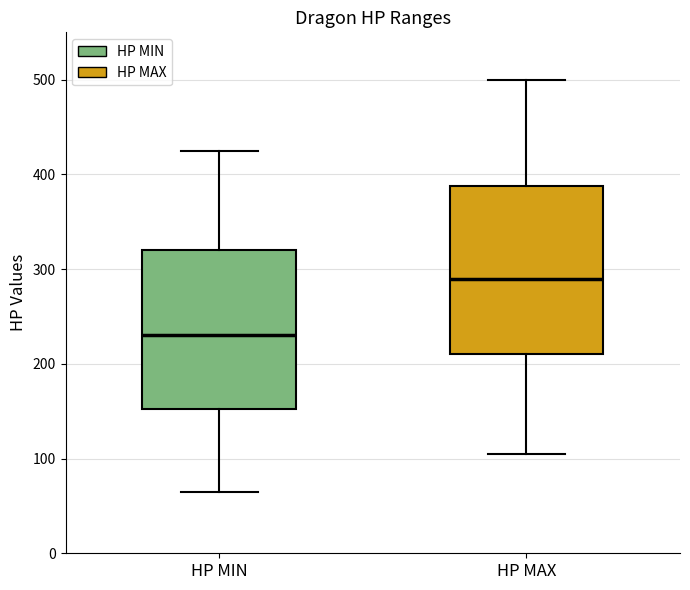

Where is the upper edge of the box for HP MAX on the y-axis? The values are not printed on the chart, so give them approximately, as read against the axis.

390